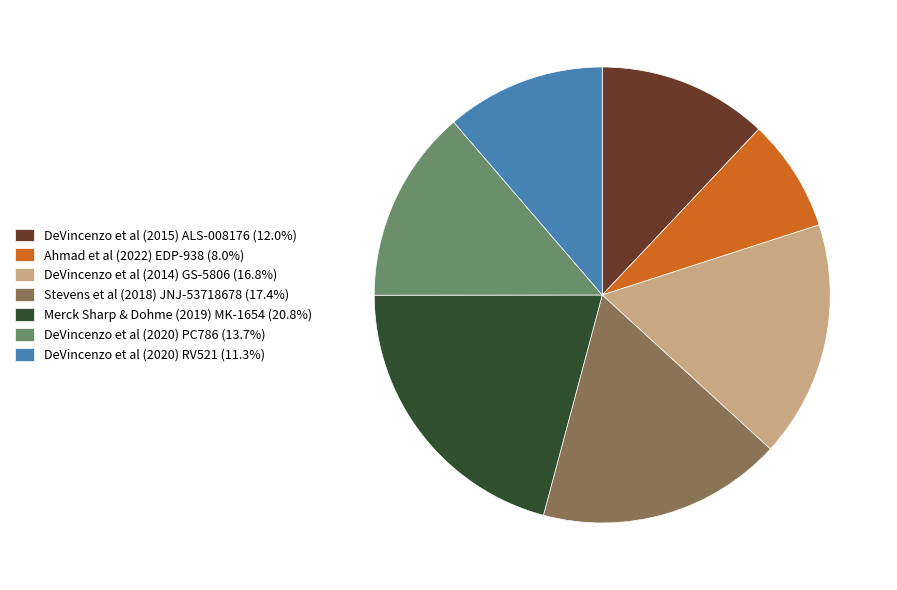

Does Stevens et al (2018) JNJ-53718678 (17.4%) account for over 50% of the chart?

No